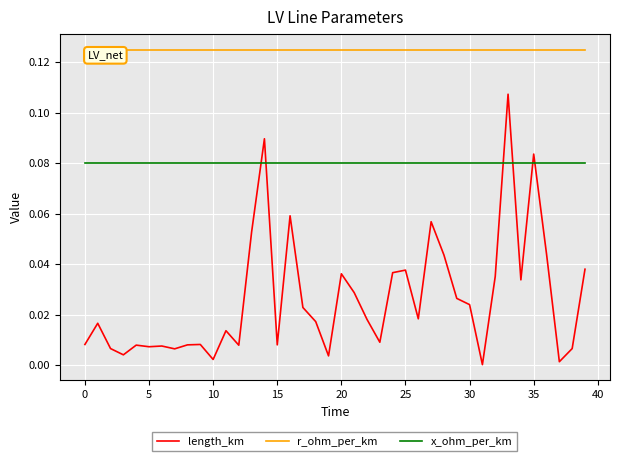

List the series in order of their overall mean, highest first.

r_ohm_per_km, x_ohm_per_km, length_km